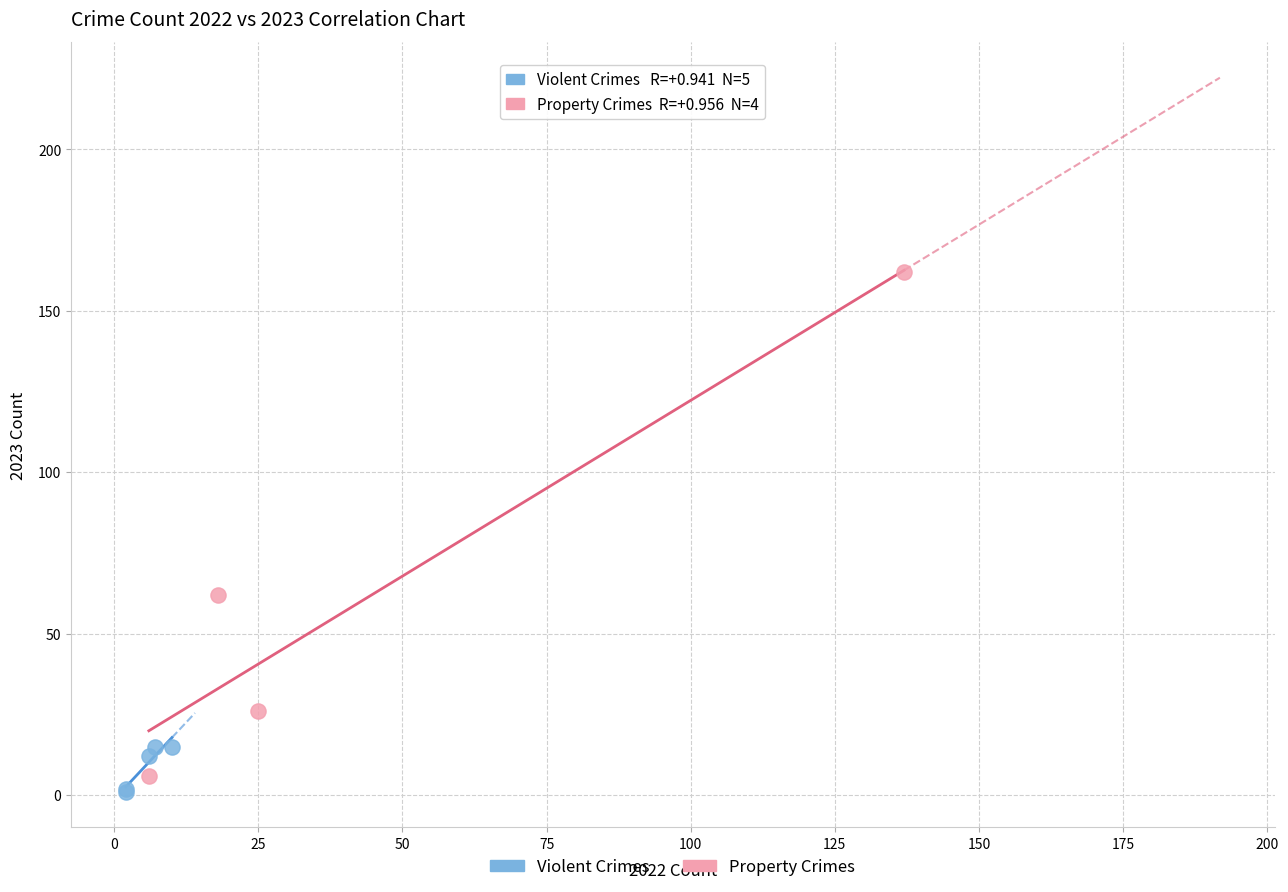

Which series has the largest Y range (max minus min)?

Property Crimes